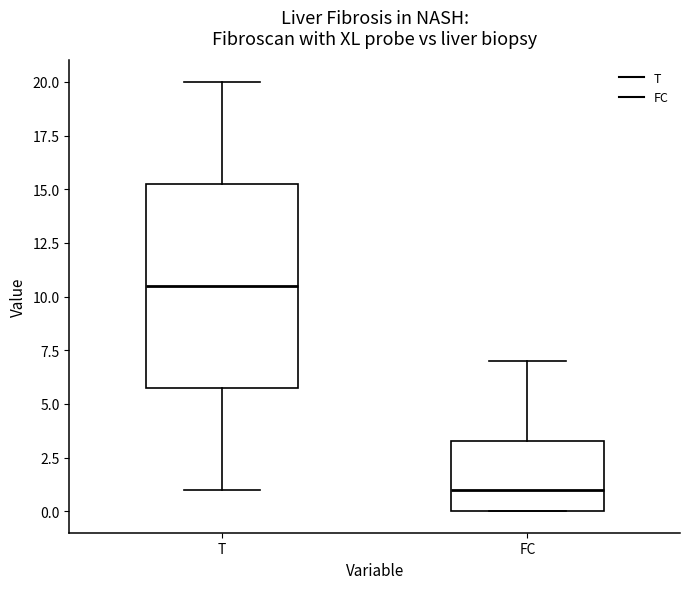

Reading left to right, transcribe this box plot: for each box, give where its median line is, the range the box spans, and where its two whiskers end, as read against the y-axis. The values are not printed on the chart, so give them approximately, as read against the axis.

T: median 10.5, box 6.0 to 15.5, whiskers 1.0 to 20.0
FC: median 1.0, box 0.0 to 3.5, whiskers 0.0 to 7.0